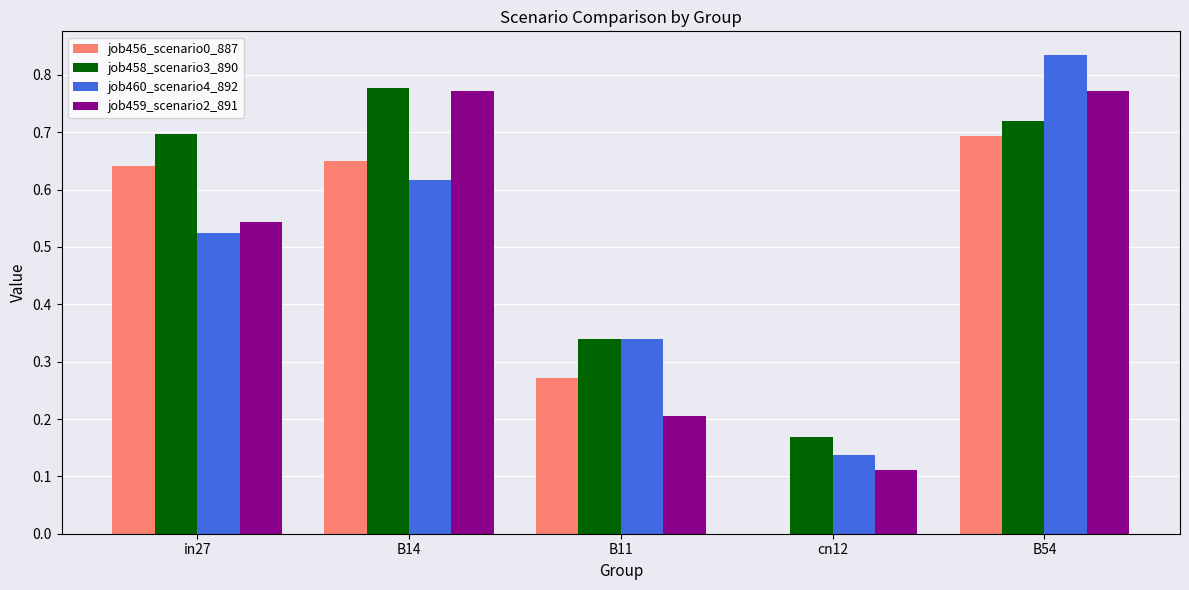

Does the chart contain stacked bars?

No